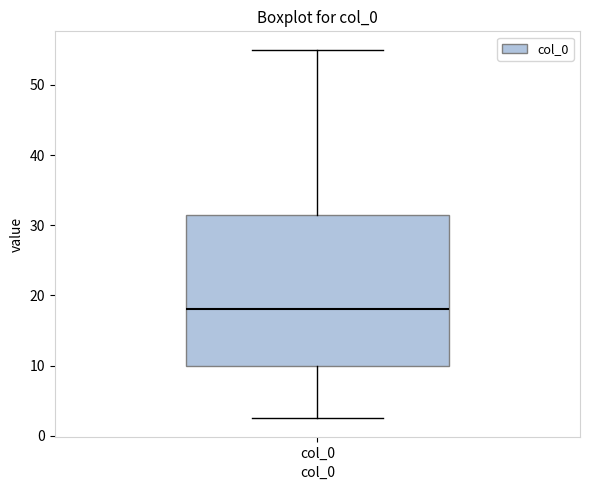

Read this box plot against the y-axis: the position of the median line, the range covered by the box, and the ends of both whiskers. The values are not printed on the chart, so give them approximately, as read against the axis.

median 18, box 10 to 32, whiskers 3 to 55